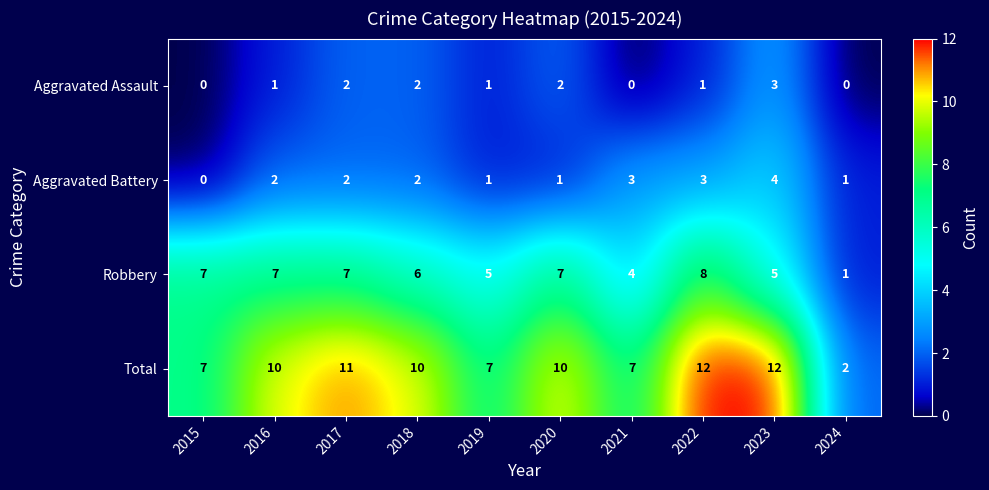

What value does the Robbery series have at 2022?

8